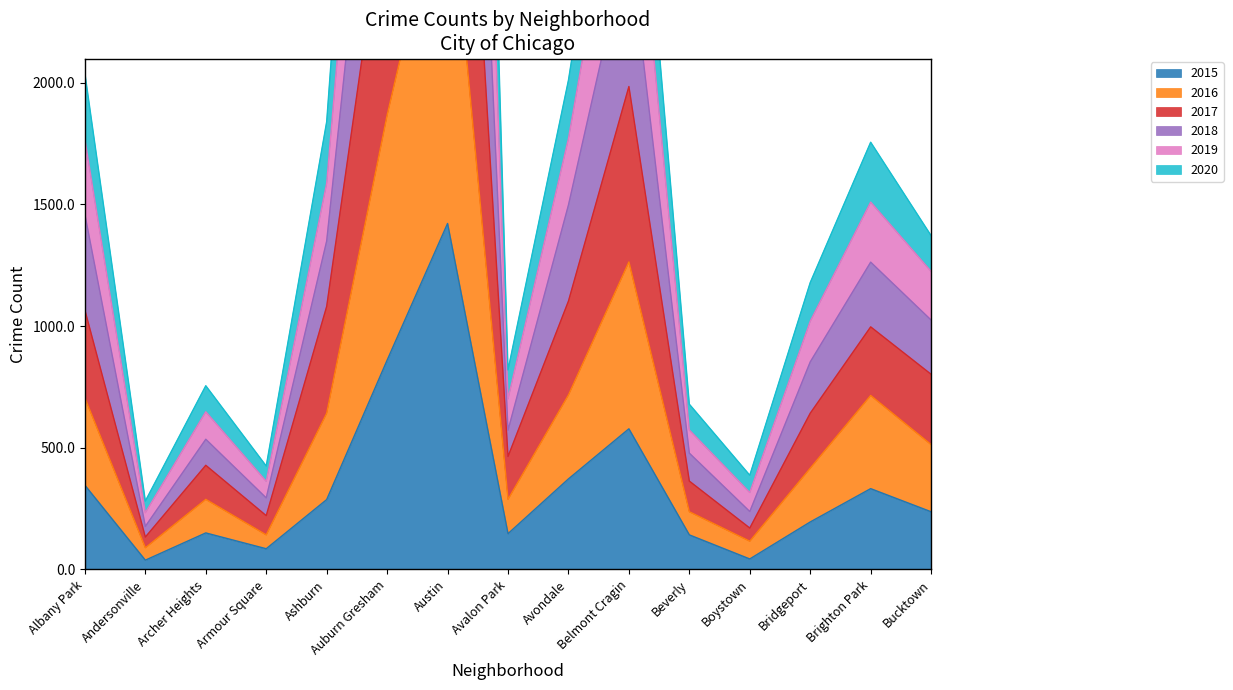

What is the label of the 11th point from the right?

Ashburn